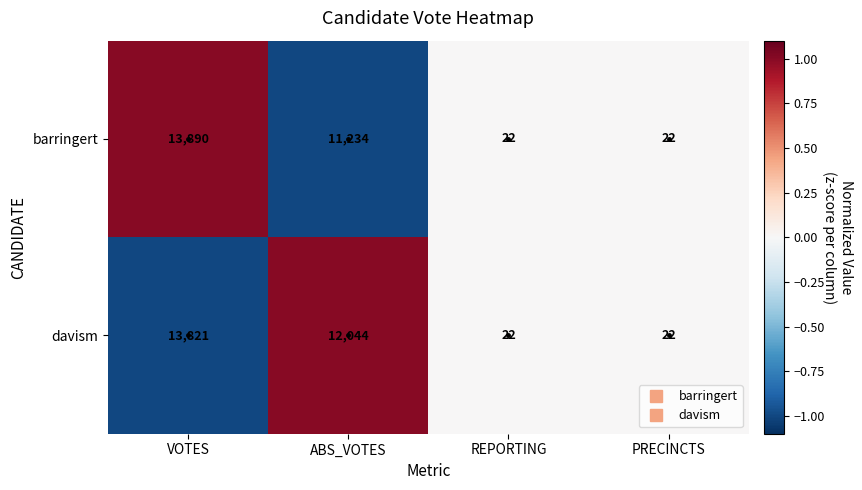

How many distinct data groups are displayed?

2